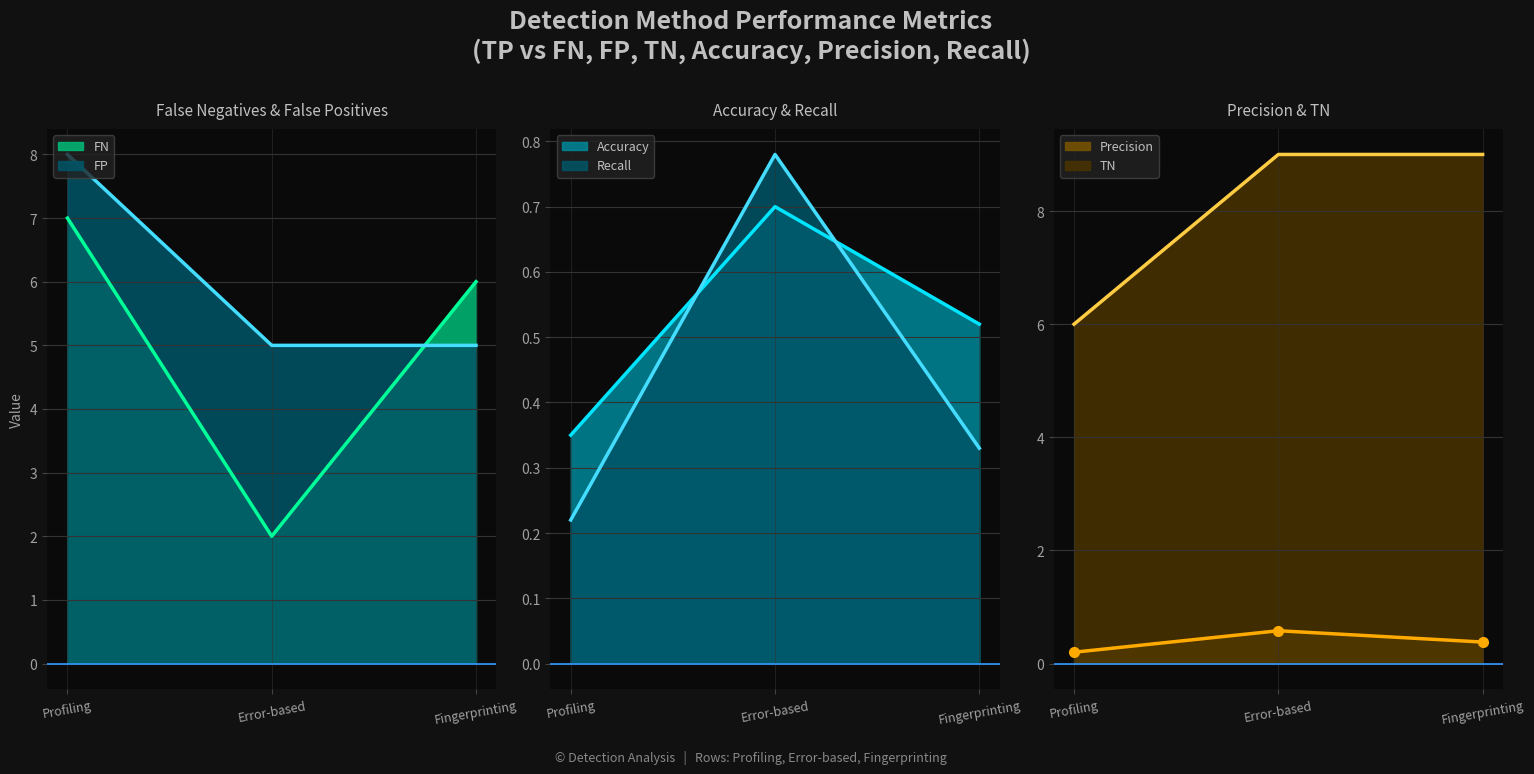

The value of Accuracy at Error-based is 0.7. True or false?

True